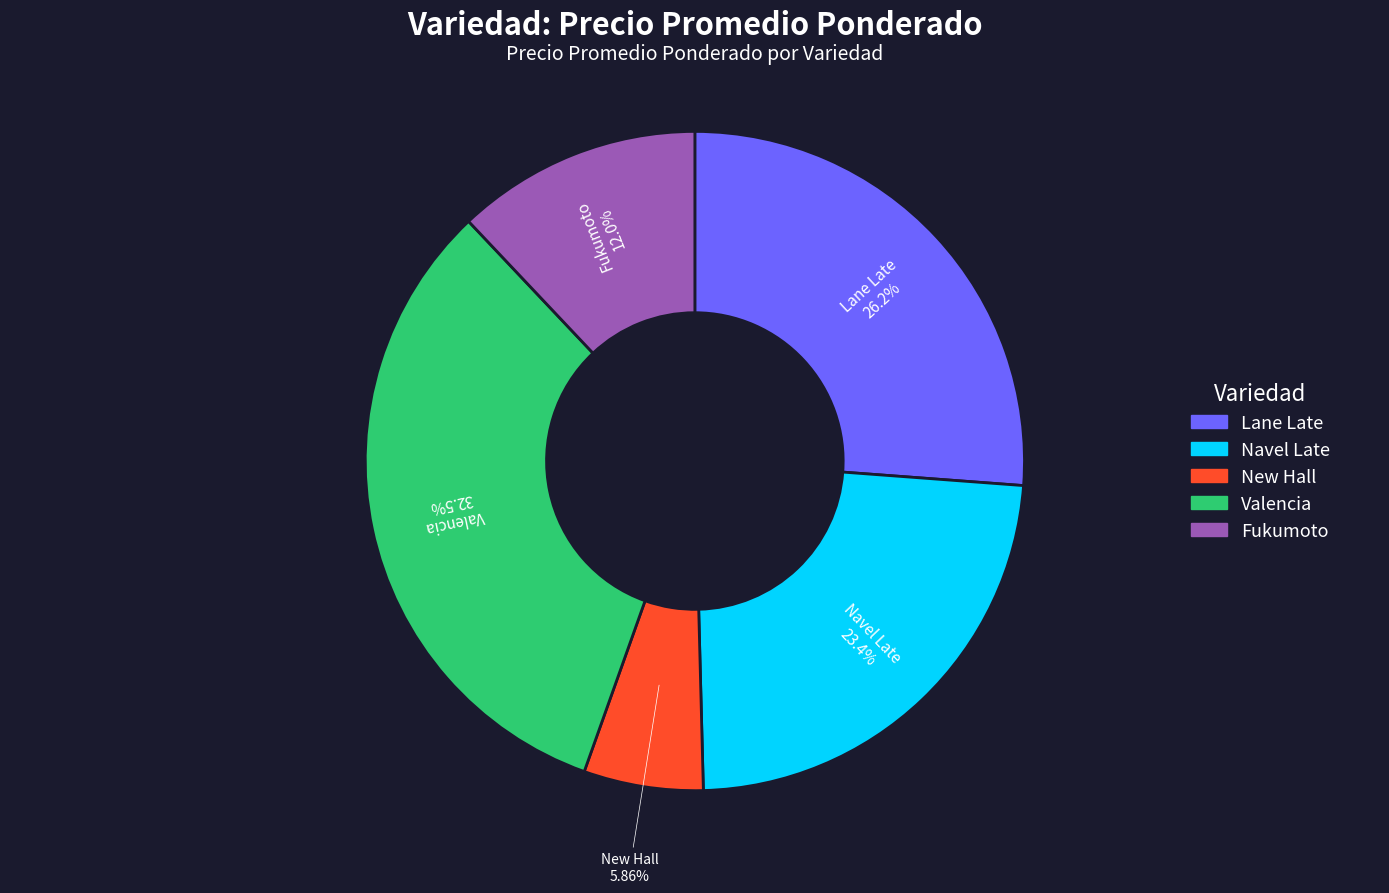

Which category has the biggest portion of the pie?

Valencia